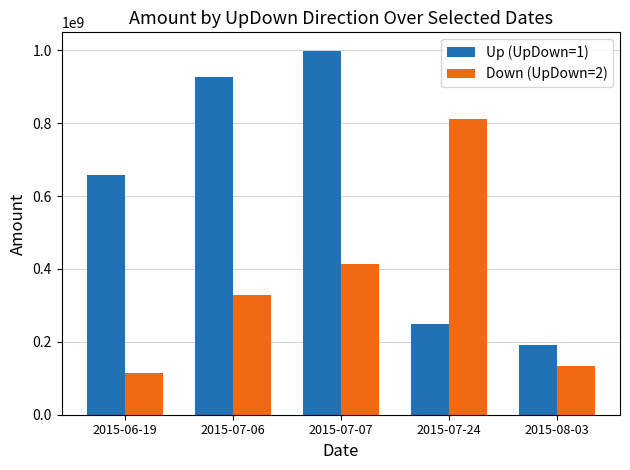

Which series has the largest range (max minus min)?

Up (UpDown=1)